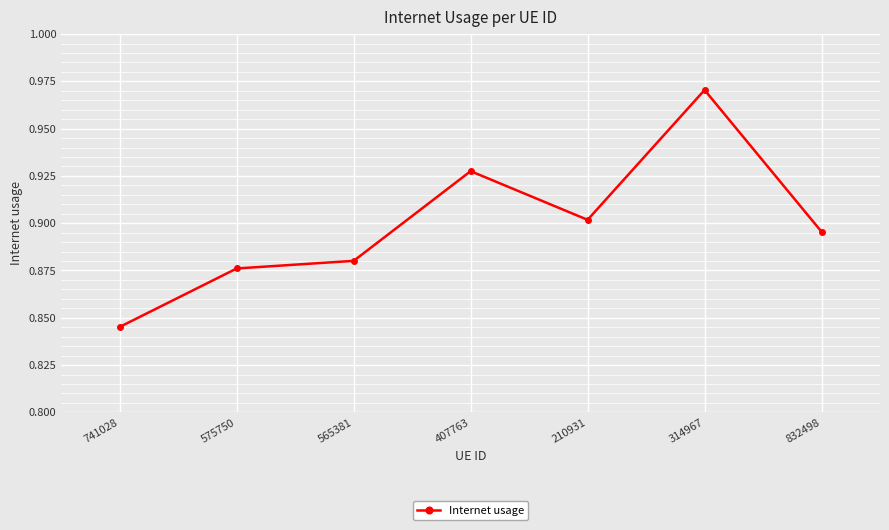

True or false: there are more than 1 points higher than both neighbors.

True